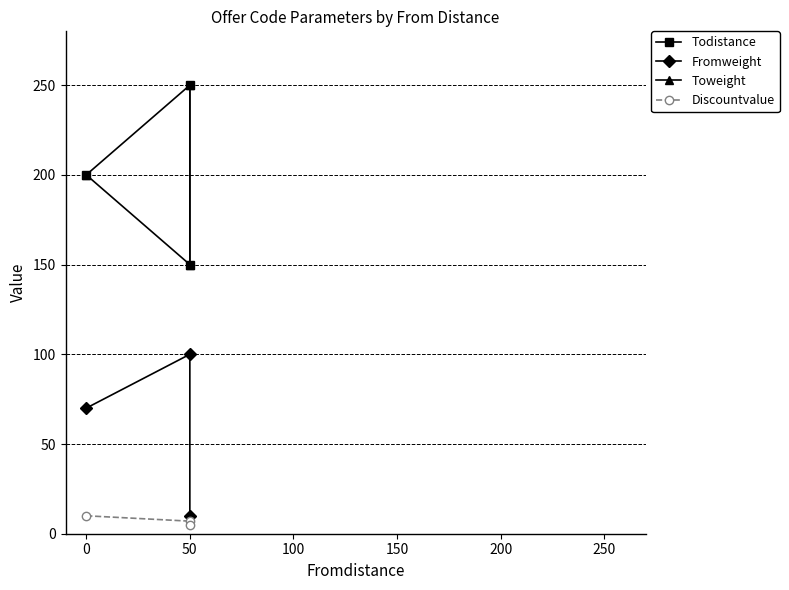

How many data points in Discountvalue are above 7?

1